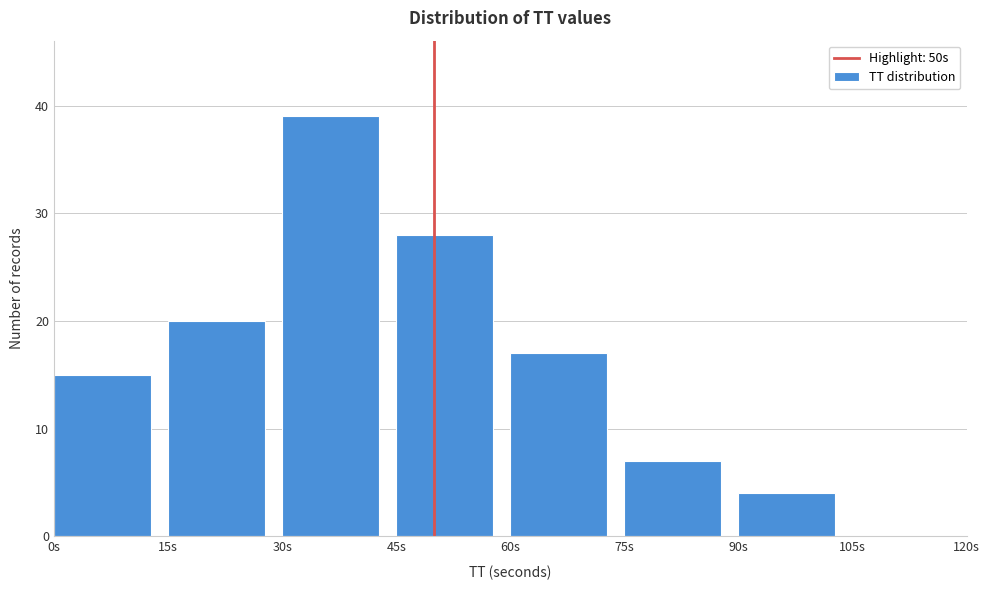

Over which range of the x-axis is the bar tallest?

30 to 45